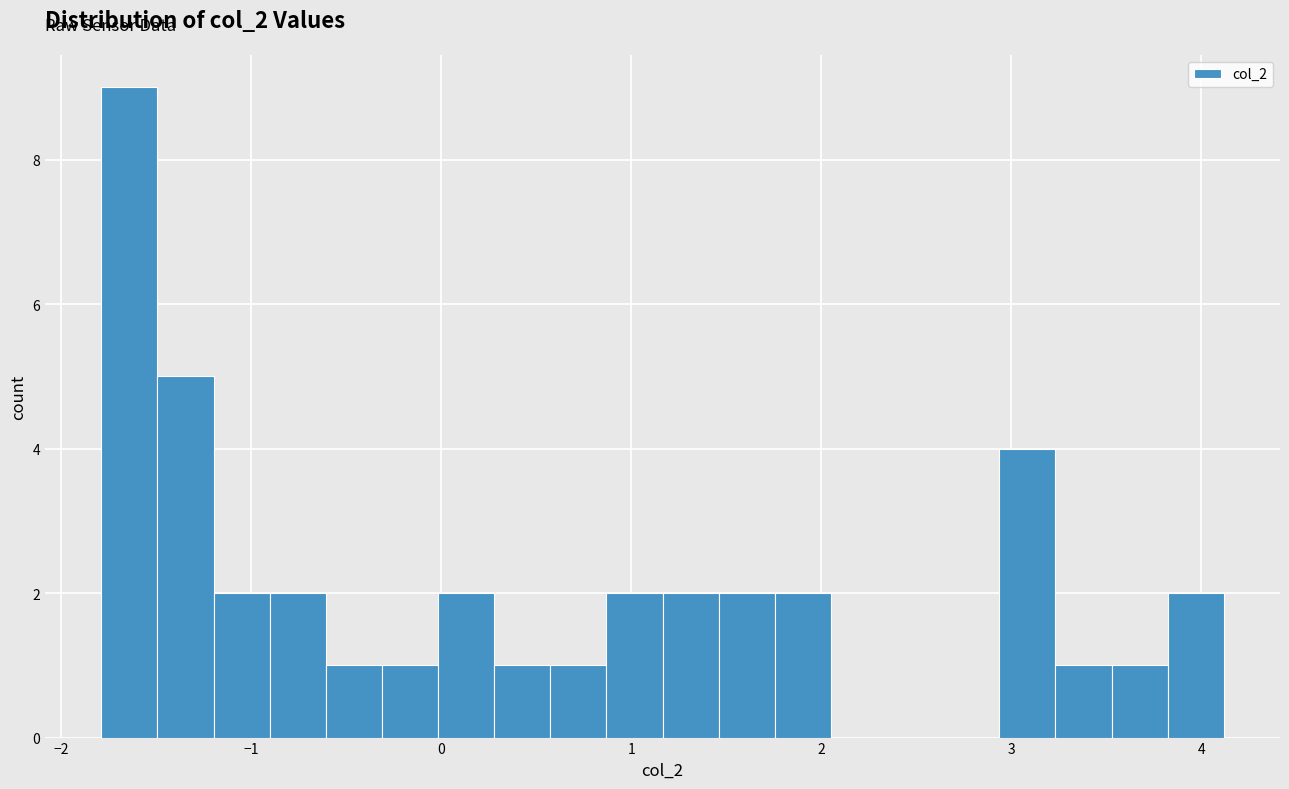

Around what value on the x-axis is the tallest bar? Give the approximate position of its centre, as read against the axis.

-1.6